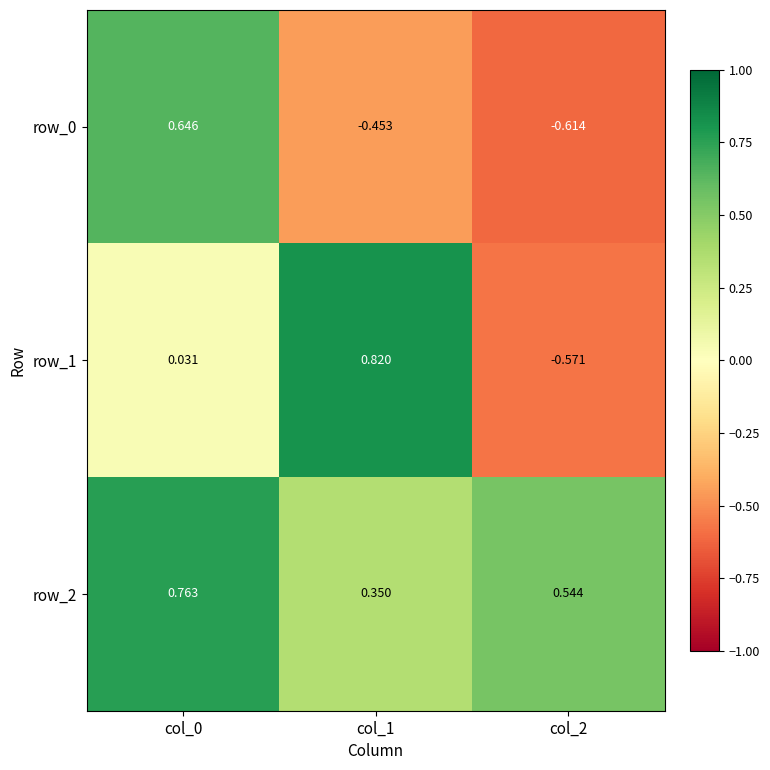

Is the value of row_2 at col_1 greater than the value of row_0 at col_0?

No